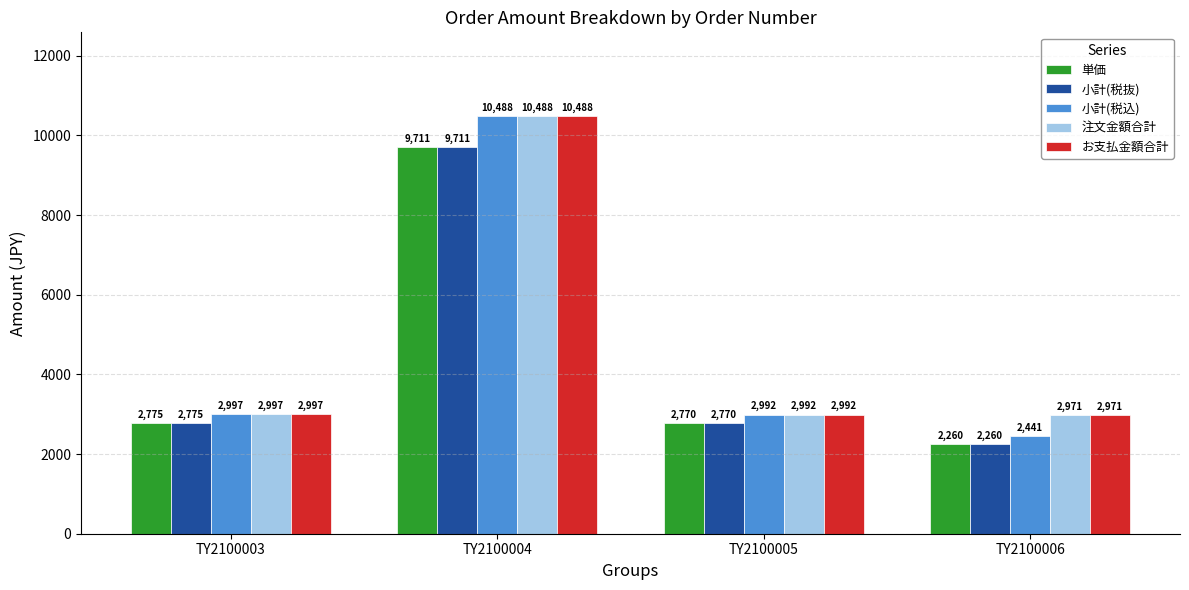

Reading right to left, extract all data points from this chart.

単価: TY2100006=2260	TY2100005=2770	TY2100004=9711	TY2100003=2775
小計(税抜): TY2100006=2260	TY2100005=2770	TY2100004=9711	TY2100003=2775
小計(税込): TY2100006=2441	TY2100005=2992	TY2100004=10488	TY2100003=2997
注文金額合計: TY2100006=2971	TY2100005=2992	TY2100004=10488	TY2100003=2997
お支払金額合計: TY2100006=2971	TY2100005=2992	TY2100004=10488	TY2100003=2997